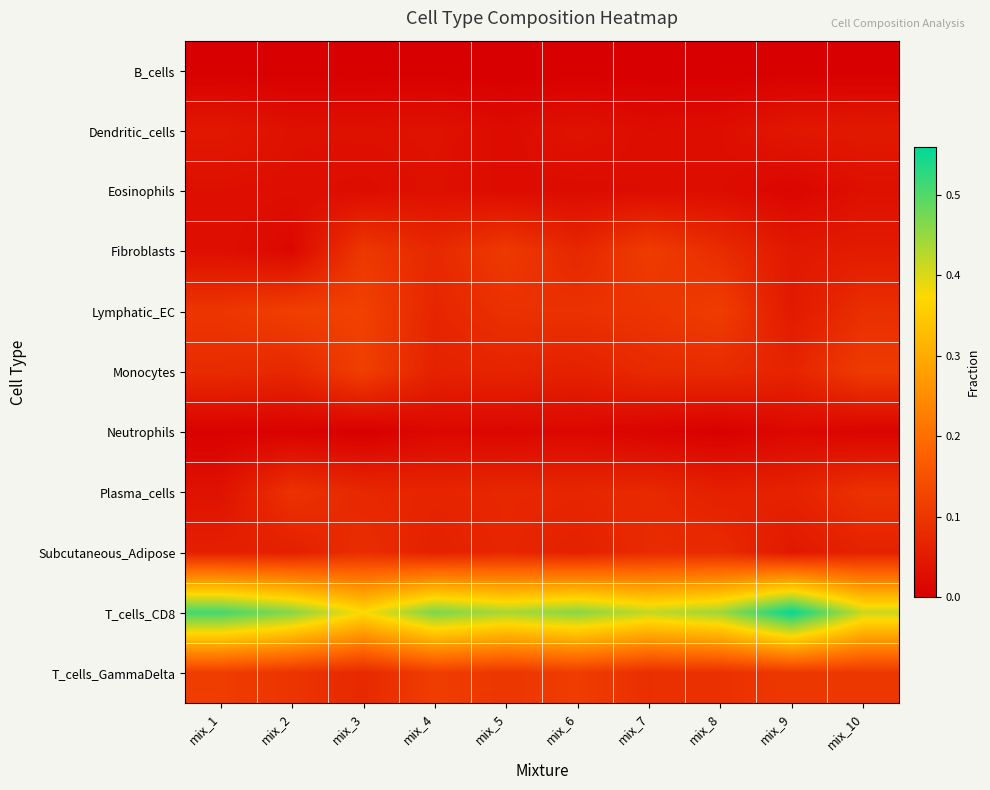

Which series has the largest total across all categories?

T_cells_CD8